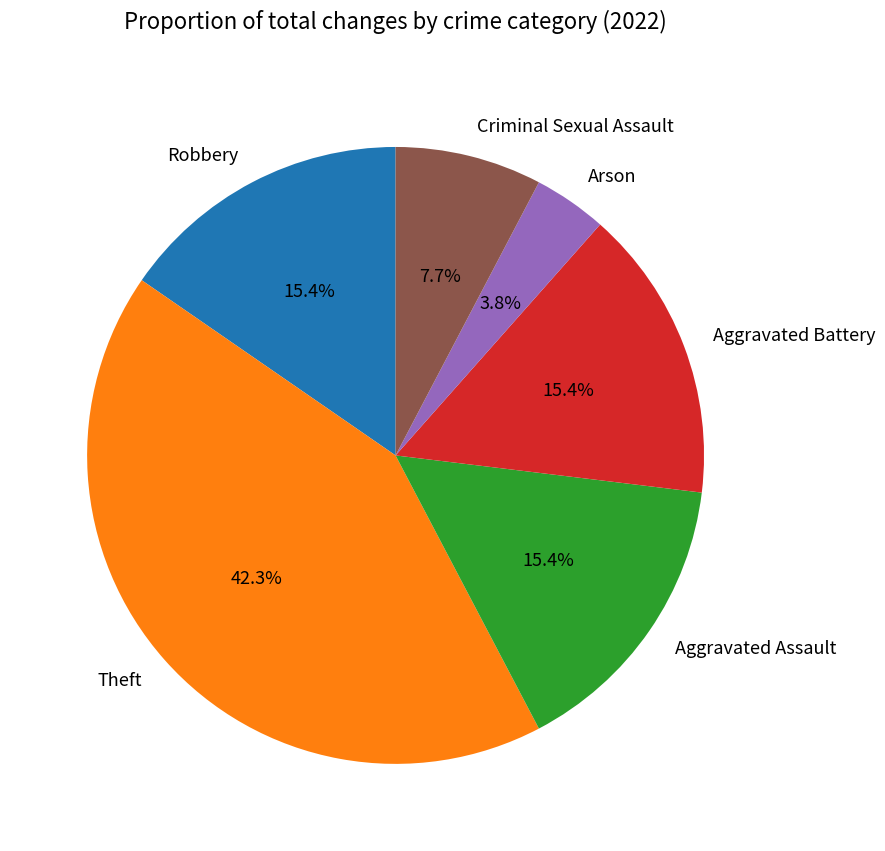

What portion of the pie excludes Robbery?

84.6%